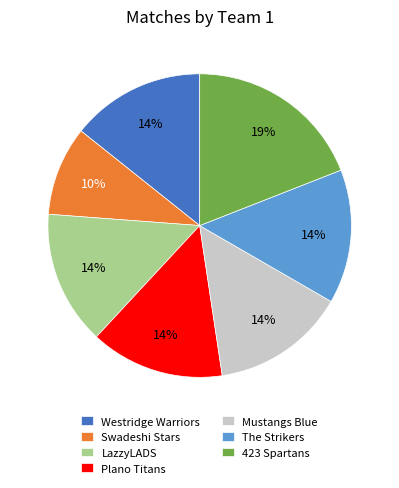

To the nearest percent, what is the average slice percentage?

14%